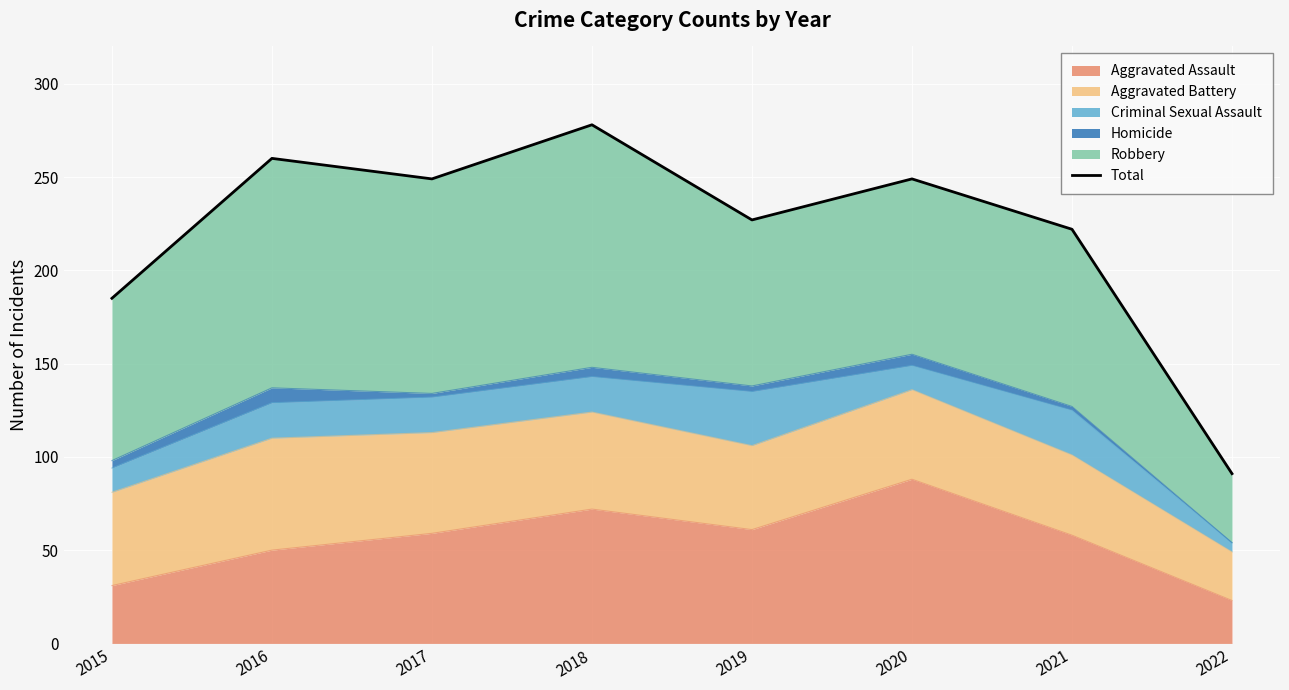

Between 2015 and 2022, which is larger?

2015